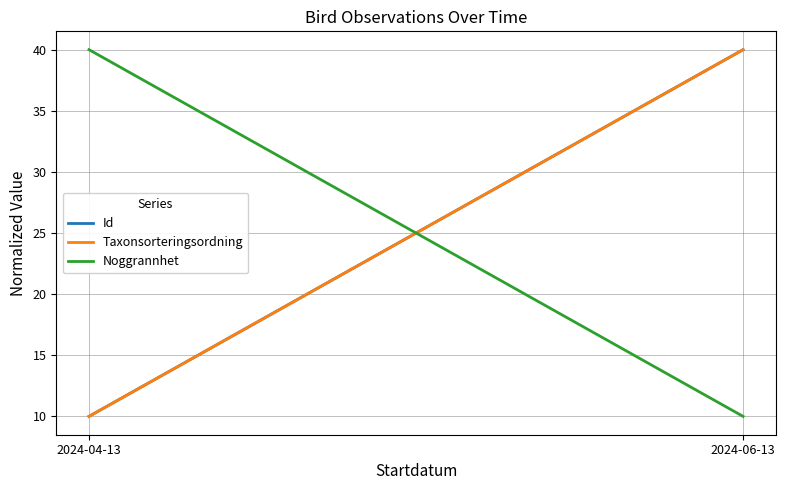

What are all the series names shown in the legend?

Id, Taxonsorteringsordning, Noggrannhet